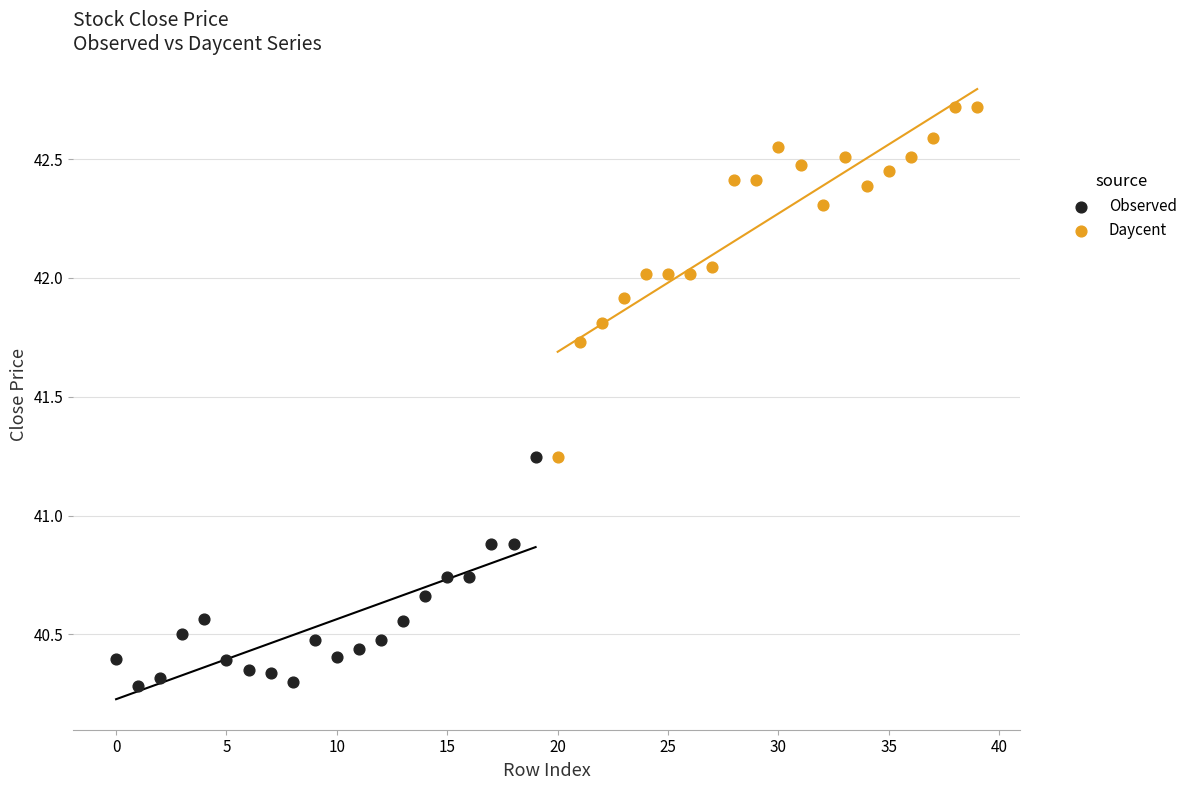

What are all the series names shown in the legend?

Observed, Daycent